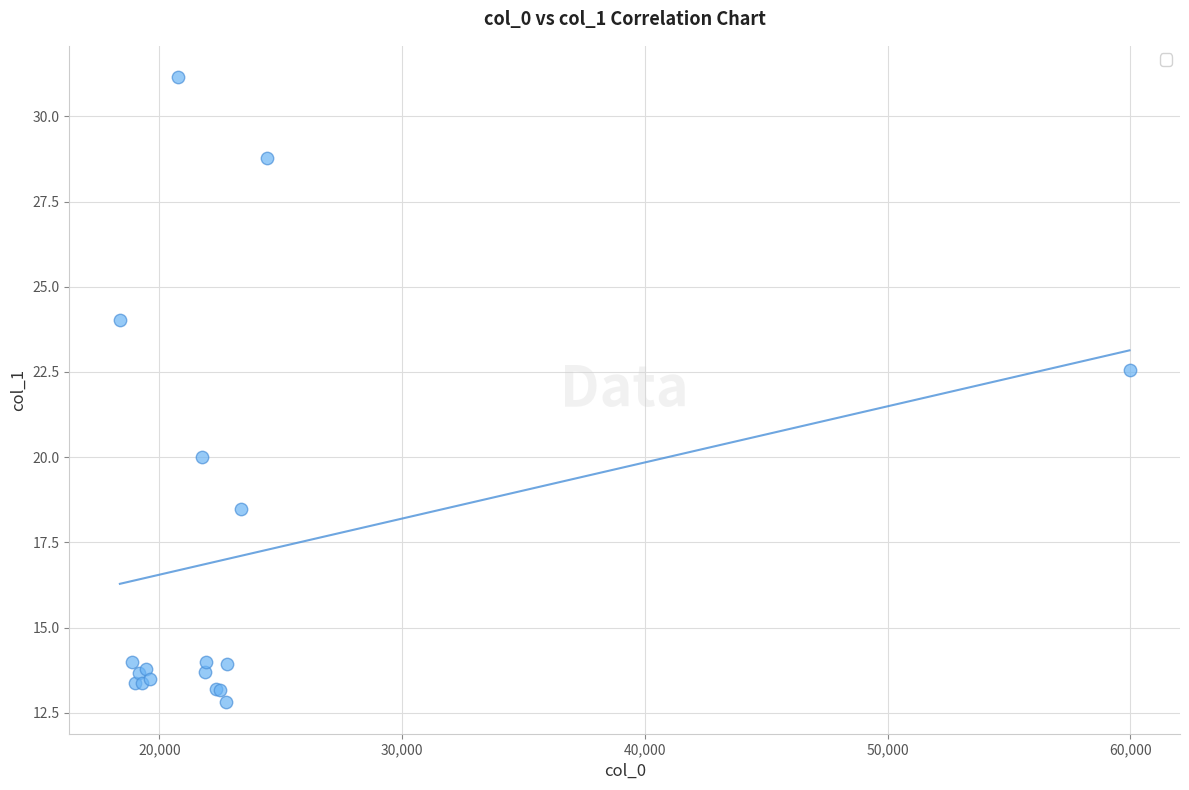

What Y value in the scatter plot is closest to 21?

20.0